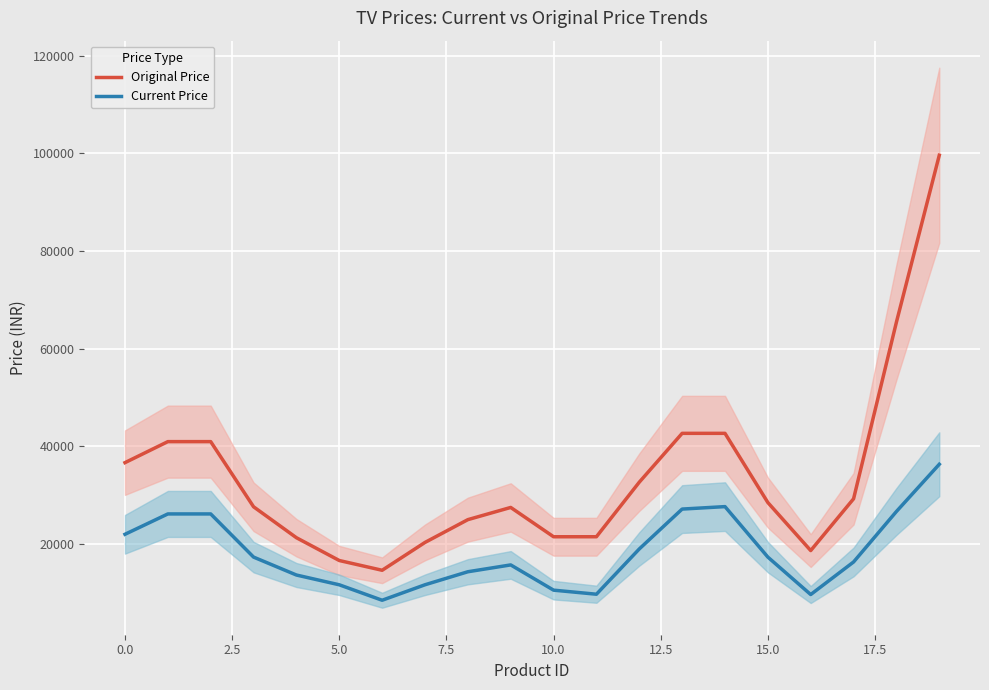

What is the lowest value of the Original Price series?

14632.7